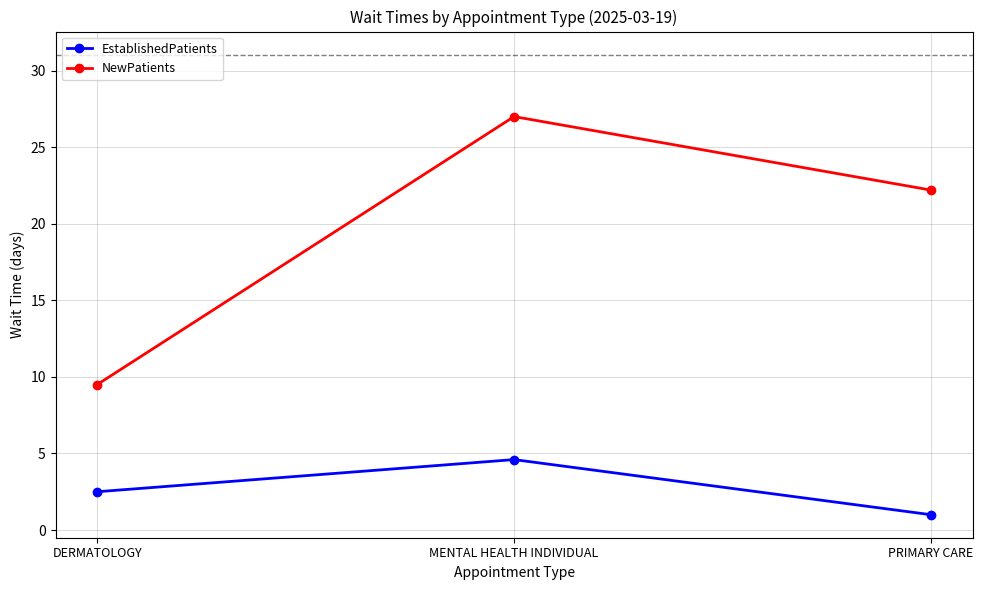

Which series has the largest range (max minus min)?

NewPatients